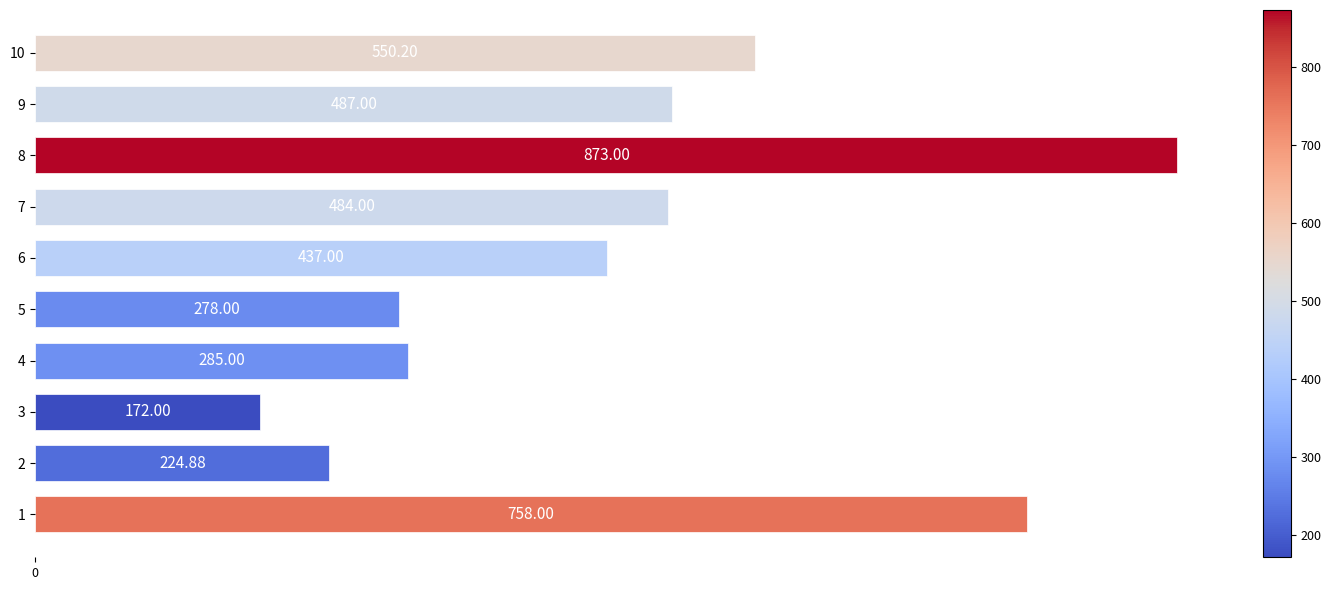

What is the greatest value displayed?

873.0